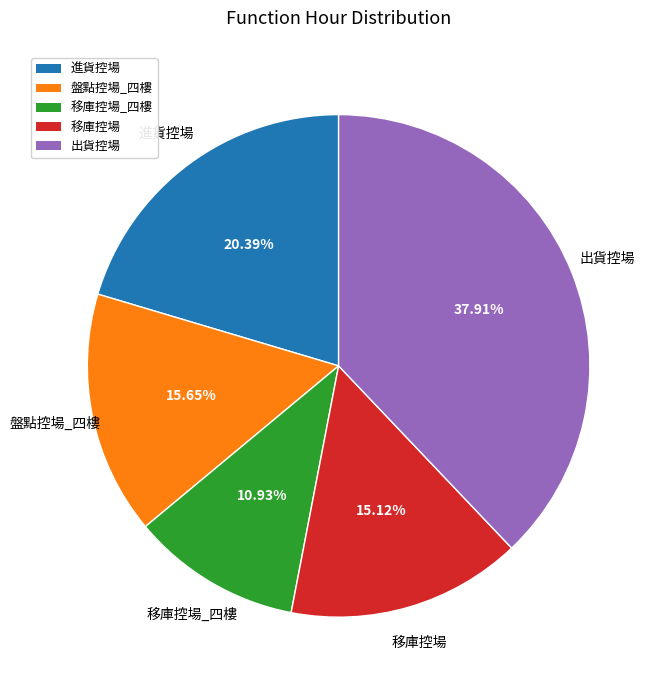

To the nearest percent, what is the average slice percentage?

20%